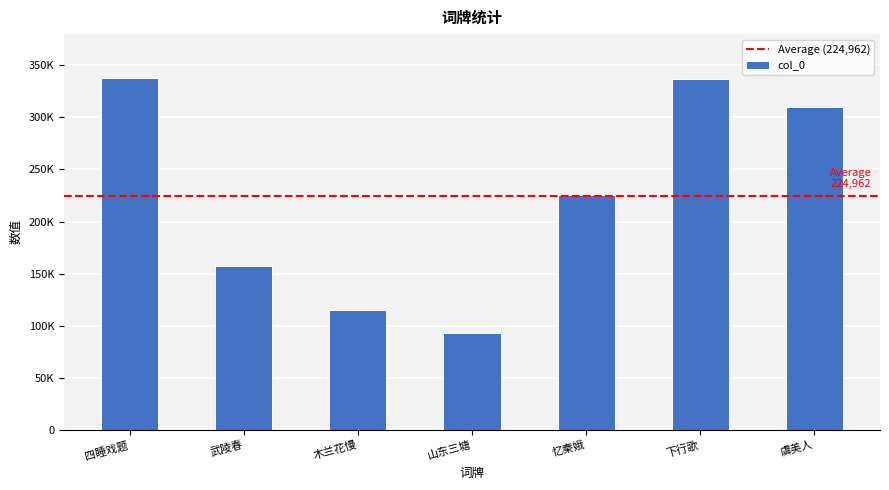

List the labels in order of value, largest first.

四睡戏题, 下行歌, 虞美人, 忆秦娥, 武陵春, 木兰花慢, 山东三塘